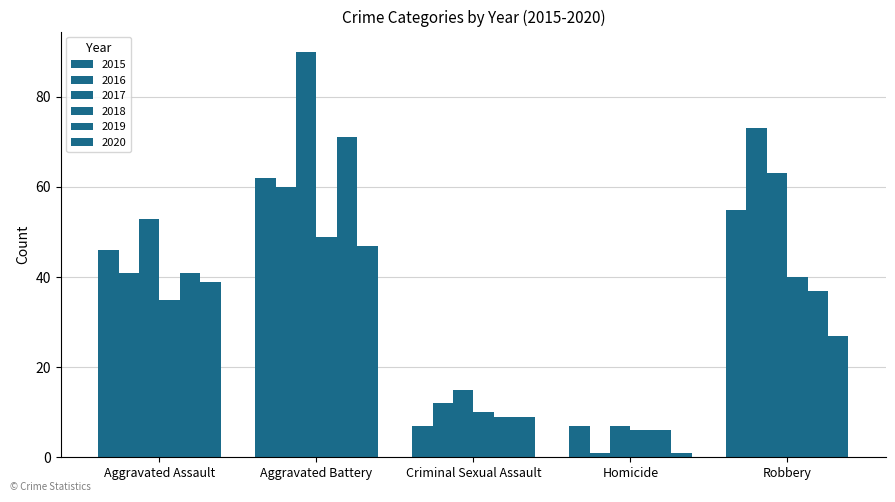

Count the 2016 values in the range 12 to 60.

3